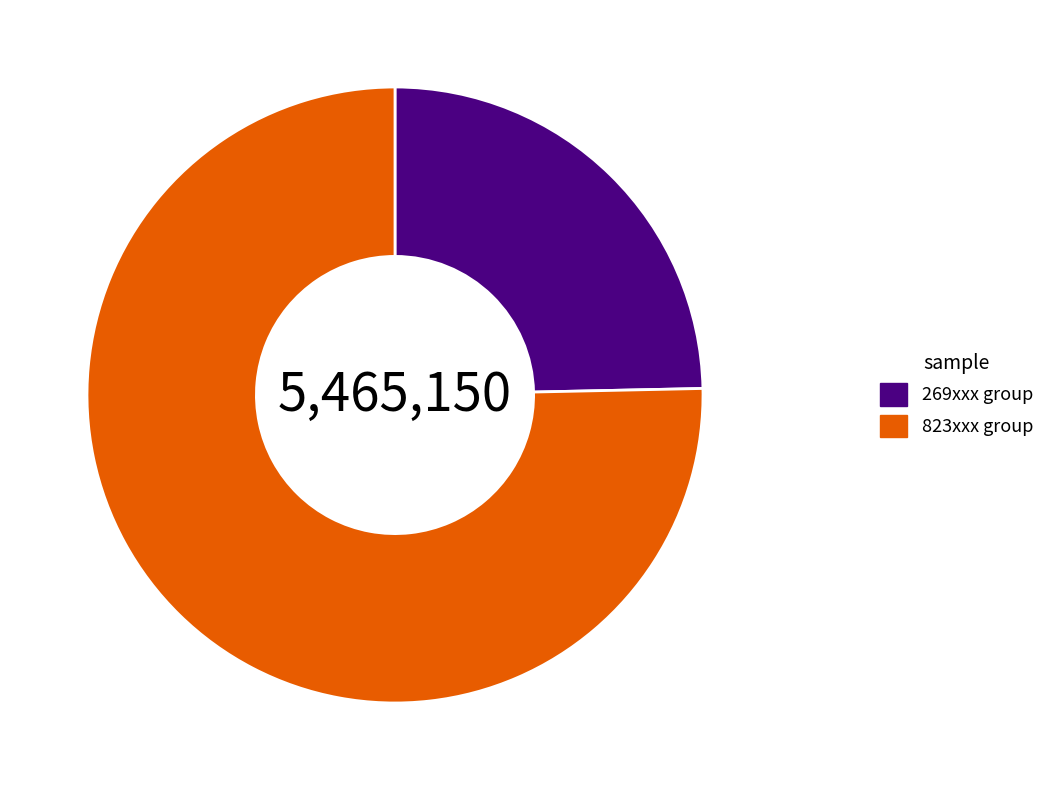

What is the smallest slice in the pie chart?

269xxx group